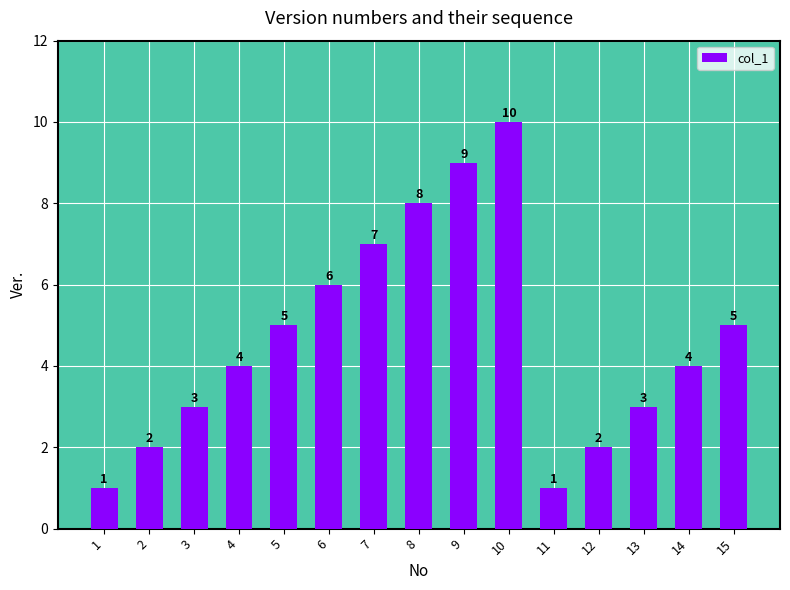

What is the value of the 8th bar from the left?

8